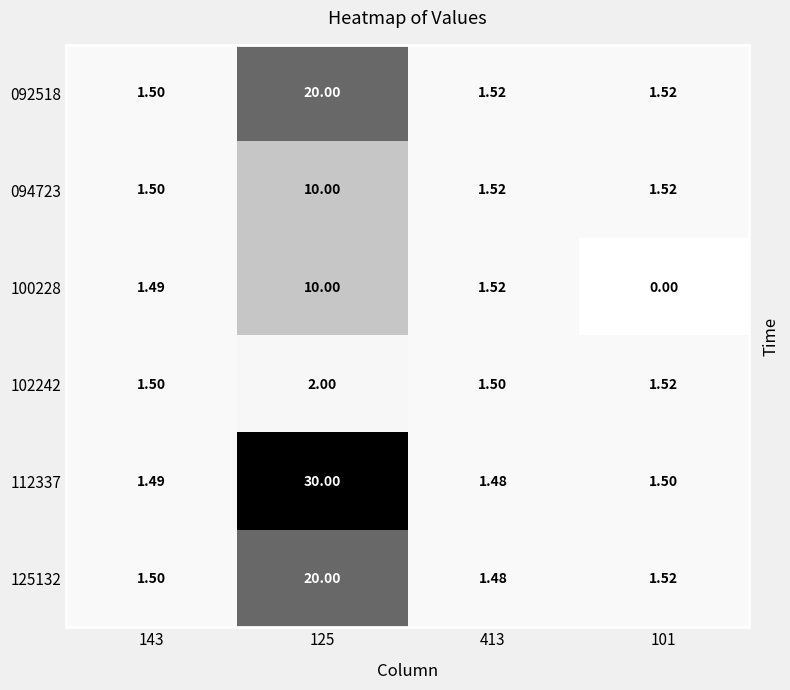

How many distinct data groups are displayed?

6